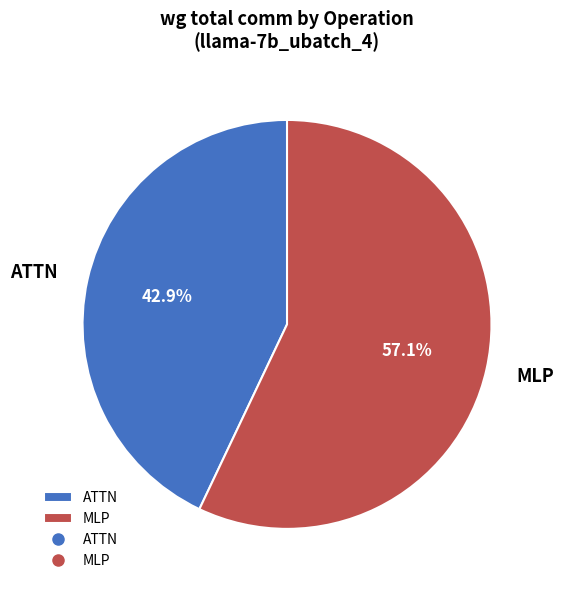

Count the number of slices in the pie.

2